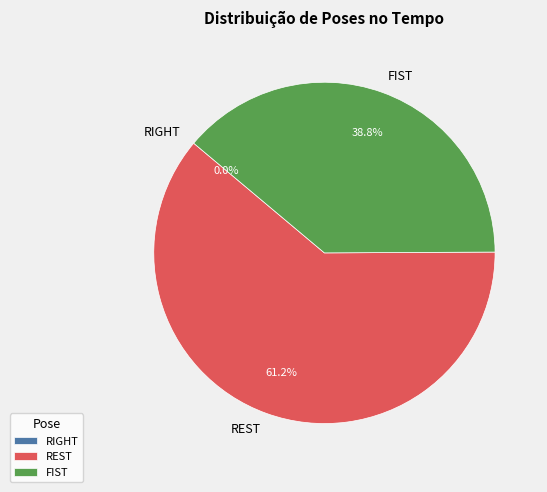

To the nearest percent, what is the average slice percentage?

33%